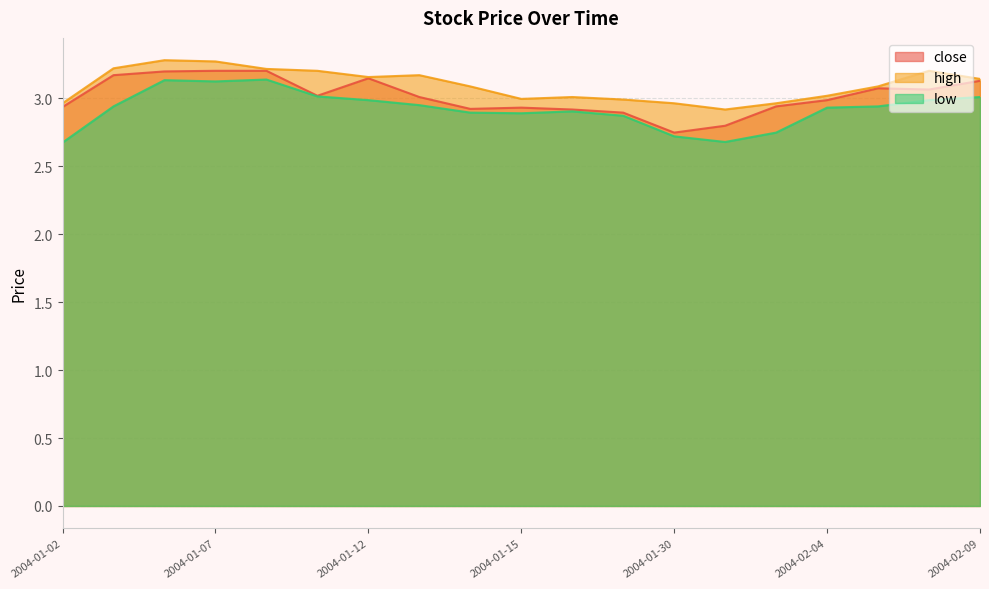

What is the label of the 16th point from the left?

2004-02-04